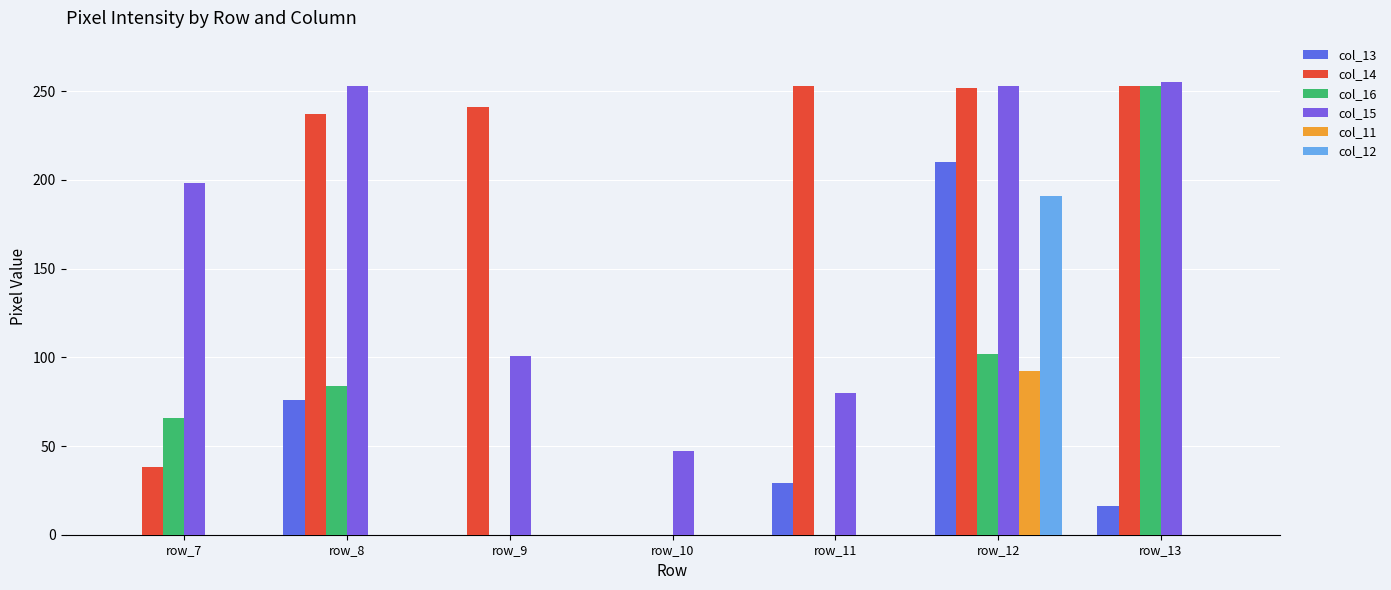

What is the difference between the maximum and minimum values in the col_15 series?

208